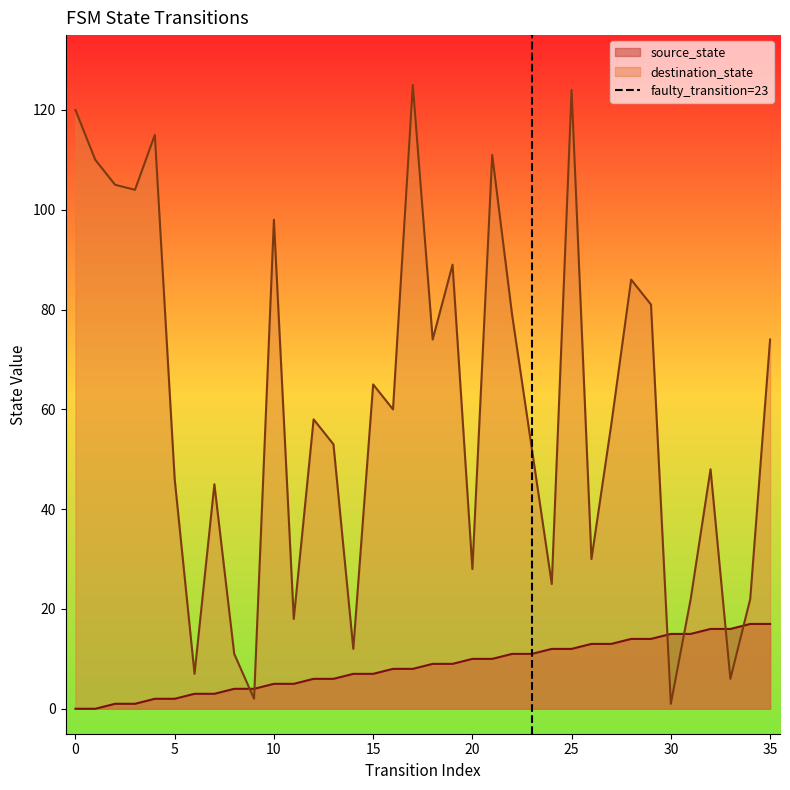

Does the chart have visible grid lines?

No